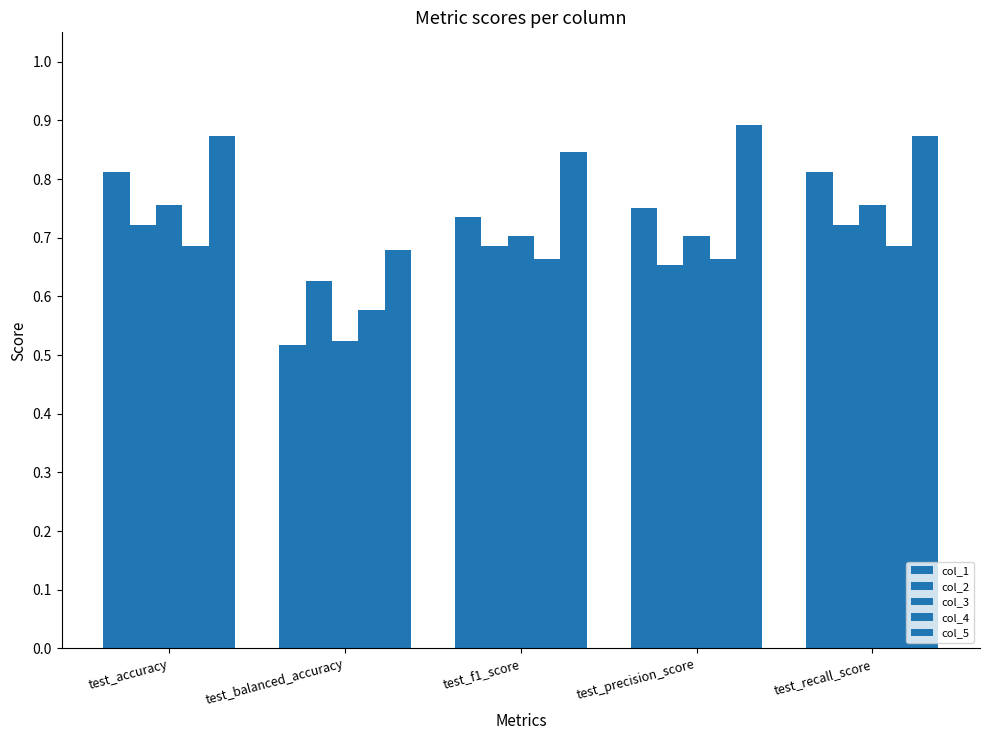

Reading right to left, list all the values displayed in this chart.

col_1: 0.8	0.8	0.7	0.5	0.8
col_2: 0.7	0.7	0.7	0.6	0.7
col_3: 0.8	0.7	0.7	0.5	0.8
col_4: 0.7	0.7	0.7	0.6	0.7
col_5: 0.9	0.9	0.8	0.7	0.9